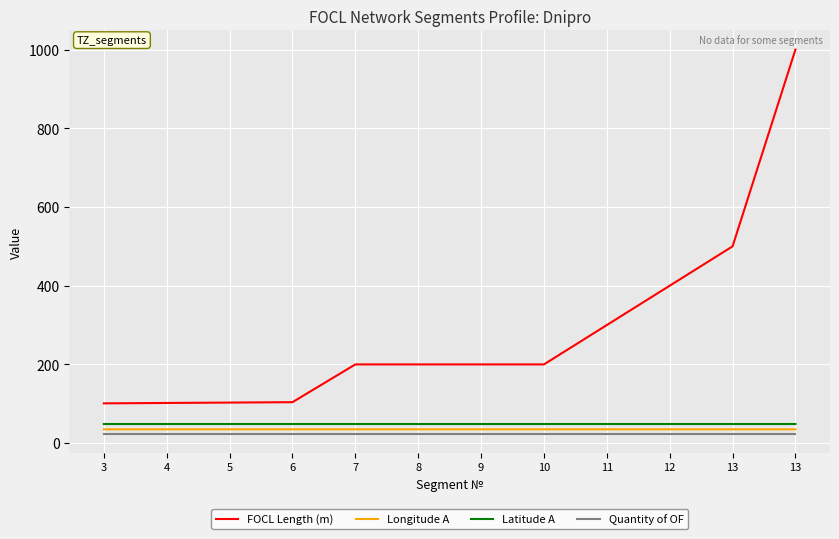

What are all the series names shown in the legend?

FOCL Length (m), Longitude A, Latitude A, Quantity of OF